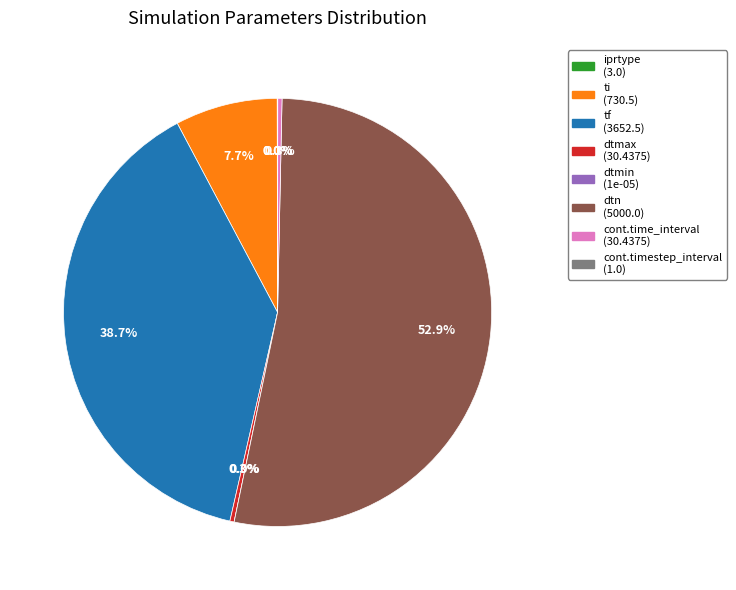

True or false: cont.time_interval accounts for 0% of the total.

True